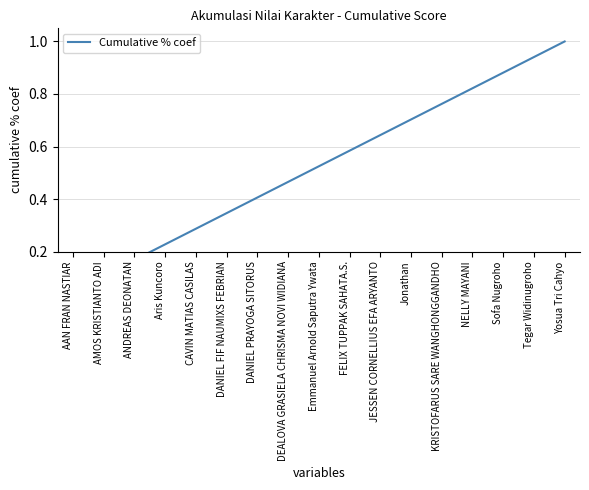

Which category has the lowest value across all series?

AAN FRAN NASTIAR